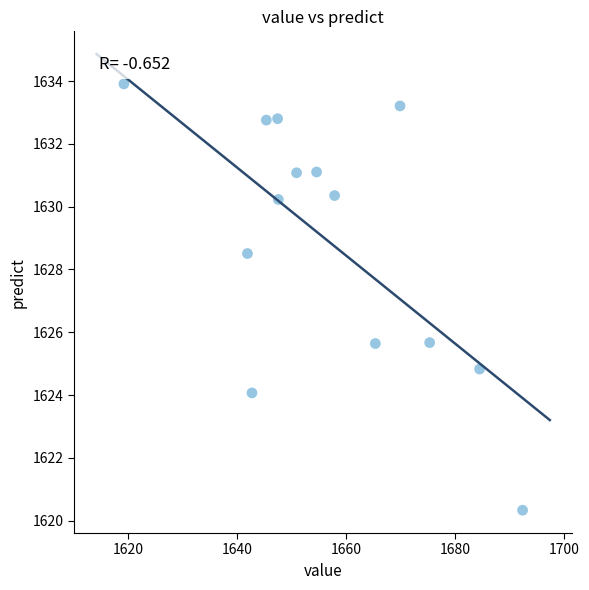

What is the range of X values (max minus min)?

73.1